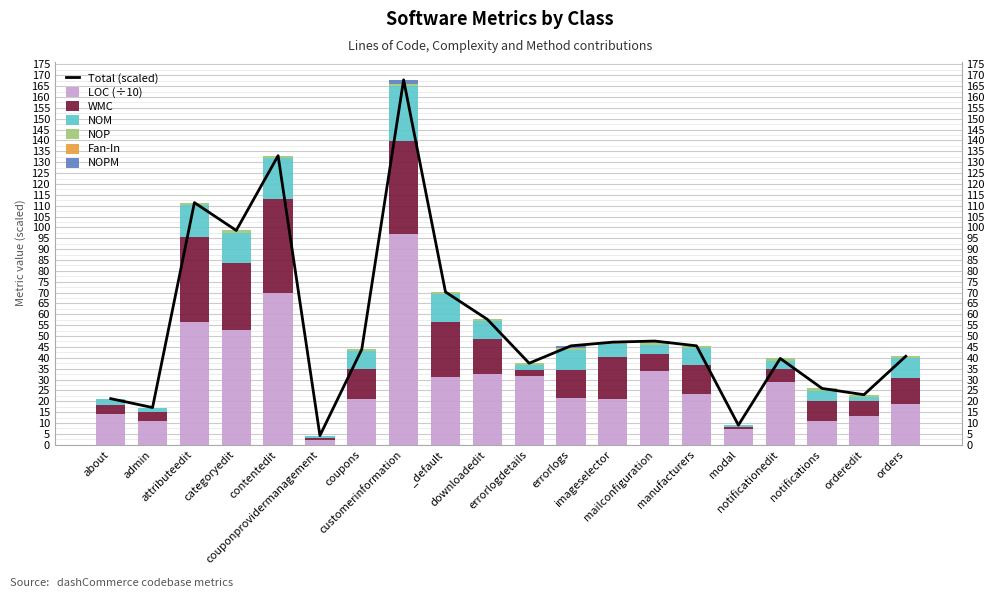

Are the bars horizontal?

No